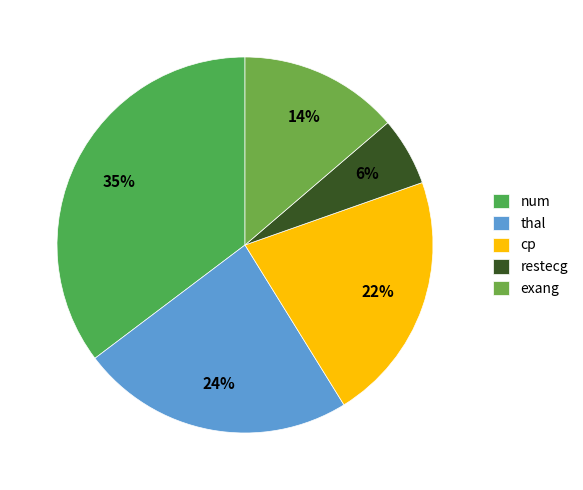

To the nearest percent, what is the difference between the cp and thal slice percentages?

2%